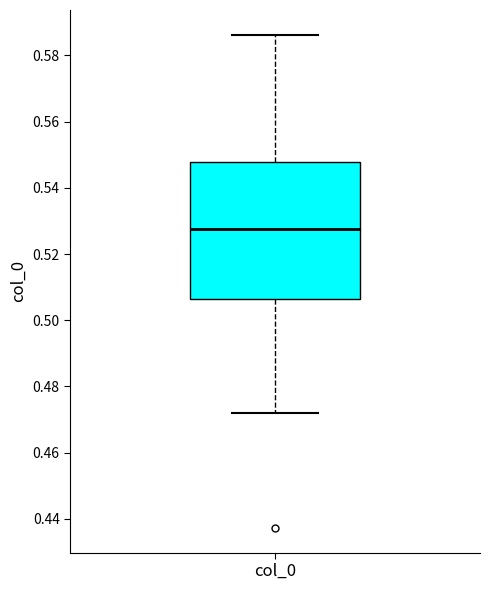

Transcribe this box plot: give where the median line is, the range the box spans, and where the two whiskers end, as read against the y-axis. The values are not printed on the chart, so give them approximately, as read against the axis.

median 0.528, box 0.506 to 0.548, whiskers 0.472 to 0.586